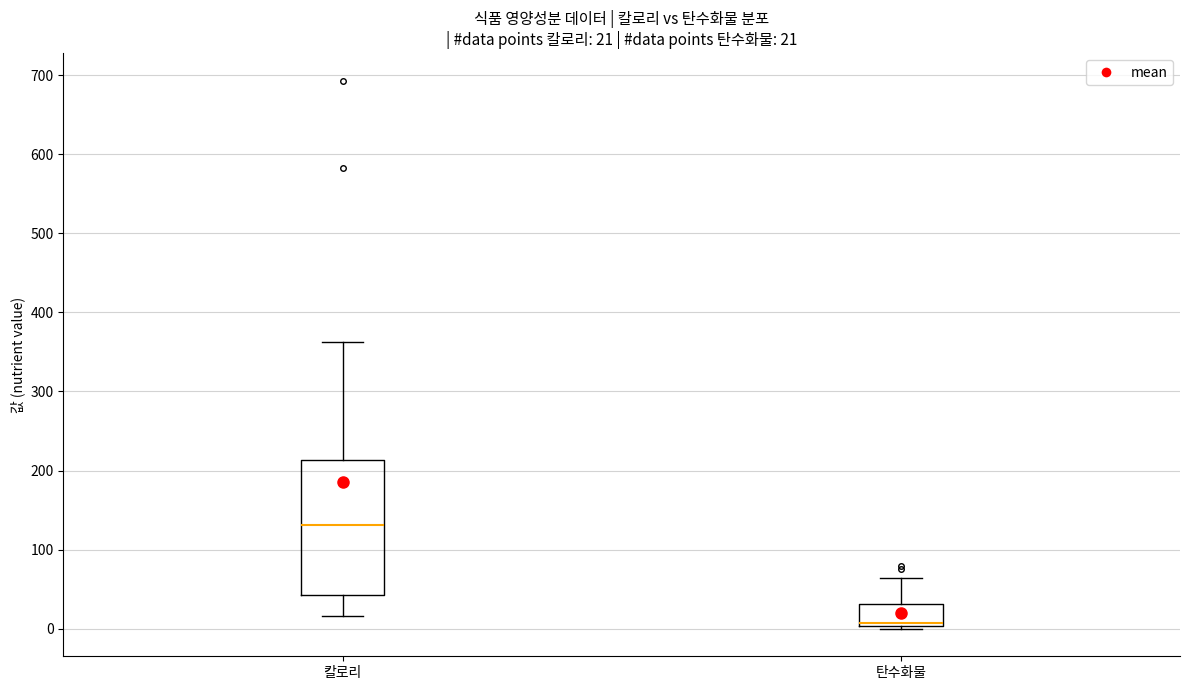

Which box's median line is the lowest?

탄수화물